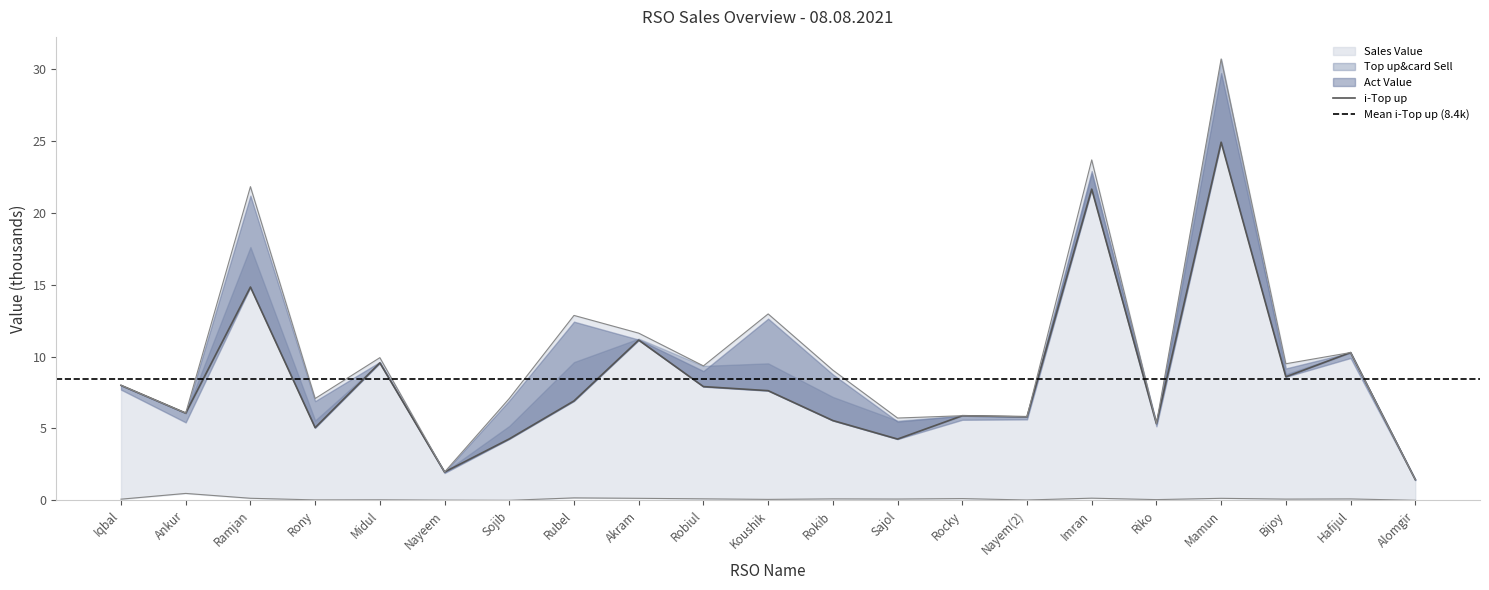

Rank the categories by Top up&card Sell value from highest to lowest.

Mamun, Imran, Ramjan, Koushik, Rubel, Akram, Hafijul, Midul, Bijoy, Robiul, Rokib, Iqbal, Sojib, Rony, Ankur, Rocky, Nayem(2), Sajol, Riko, Nayeem, Alomgir